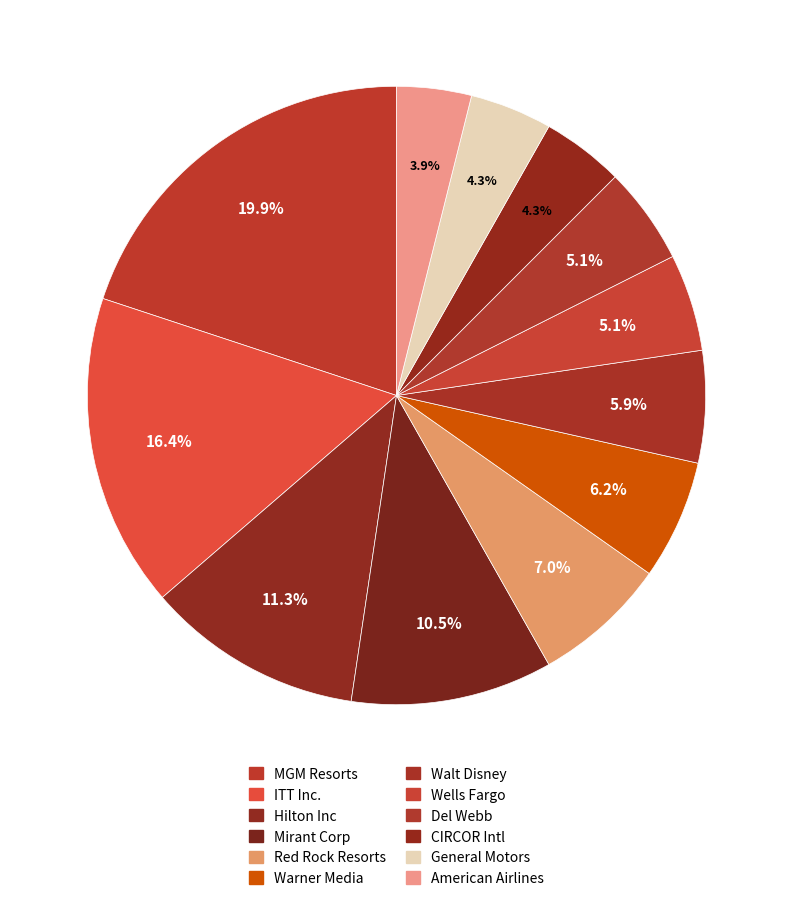

Rank the categories by value from highest to lowest.

MGM Resorts International Inc., ITT Inc., Hilton Inc, Mirant Corp, Red Rock Resorts Inc., Warner Media, LLC, The Walt Disney Company, Wells Fargo & Company, Del Webb Corporation, CIRCOR International, Inc., General Motors Company, American Airlines Group Inc.